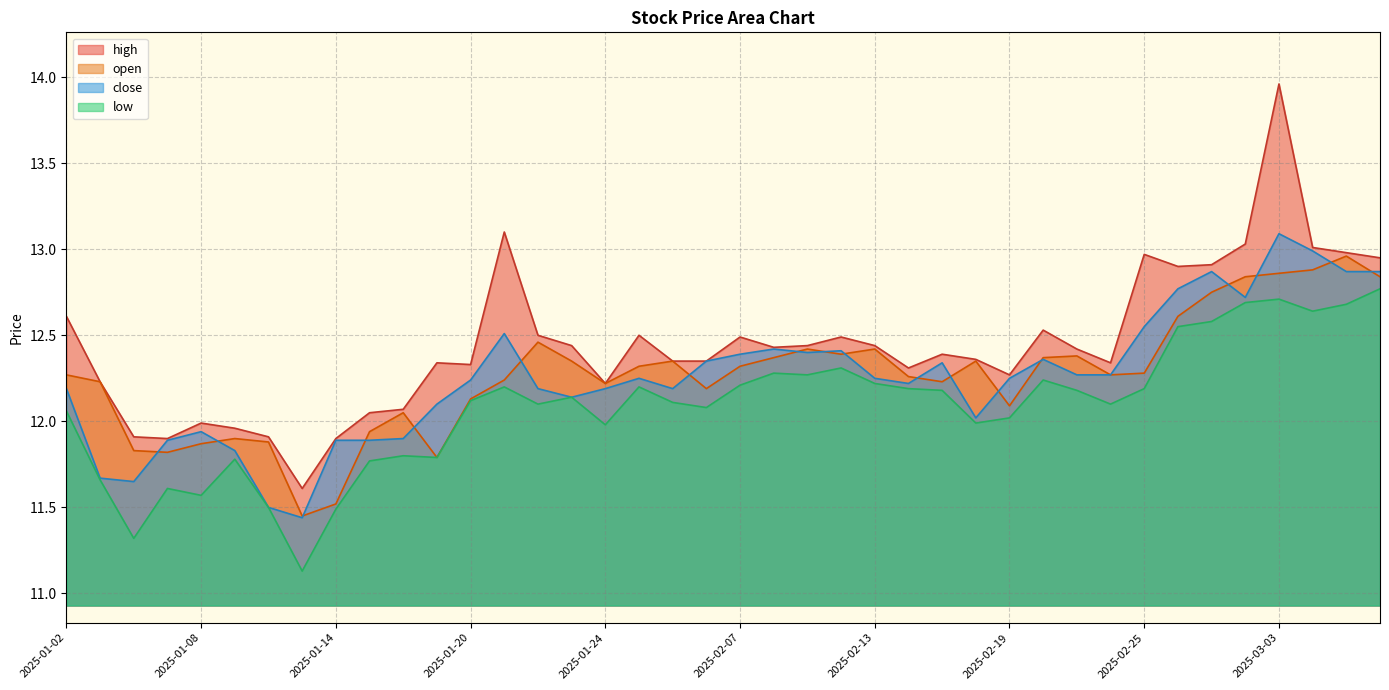

The value of low at 2025-01-07 is 19.3. True or false?

False